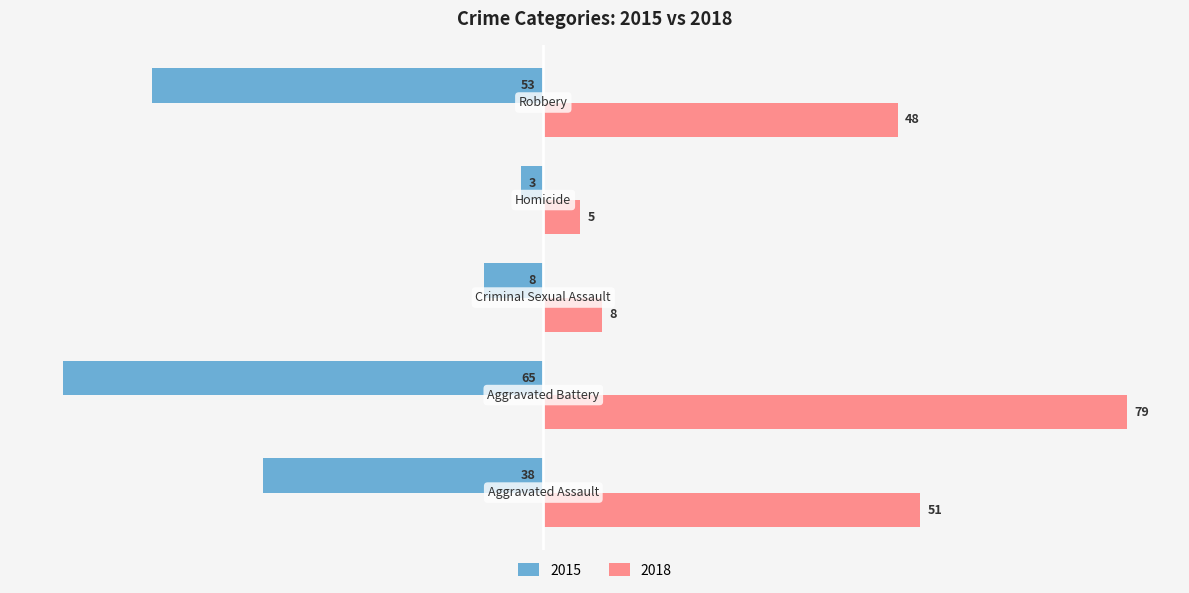

Which series has the largest total across all categories?

2018